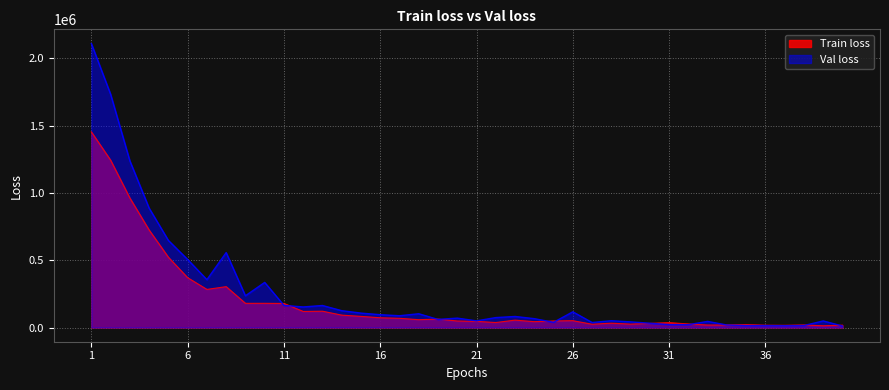

How many lines are shown in the chart?

2